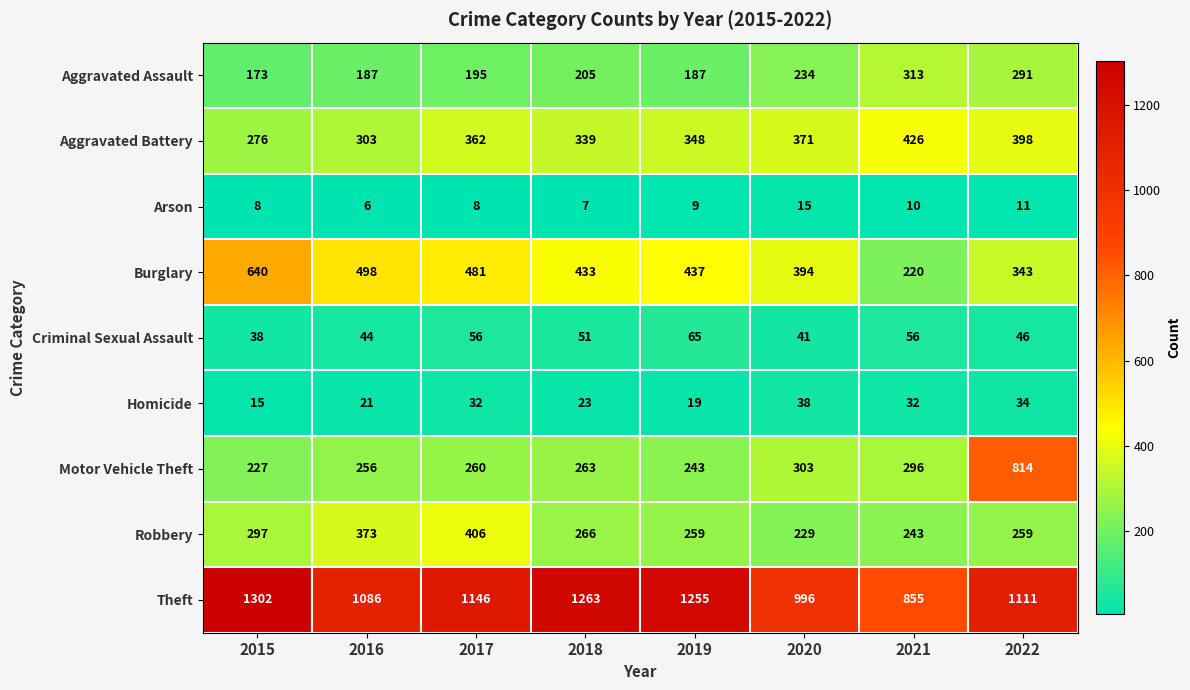

What value does the Aggravated Battery series have at 2022, to the nearest 5?

400